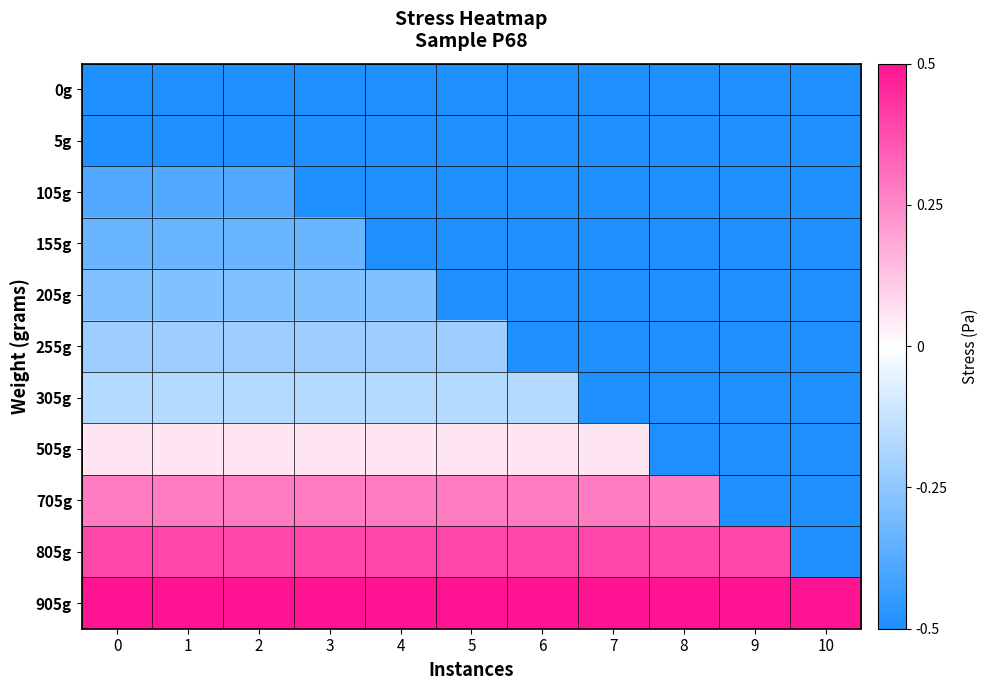

Which has a higher value, 4 or 1?

4